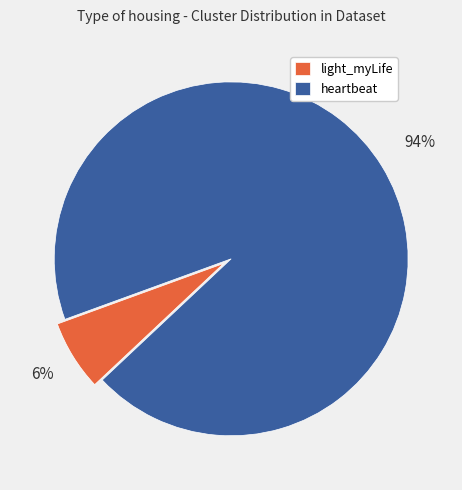

Does light_myLife account for over 50% of the chart?

No